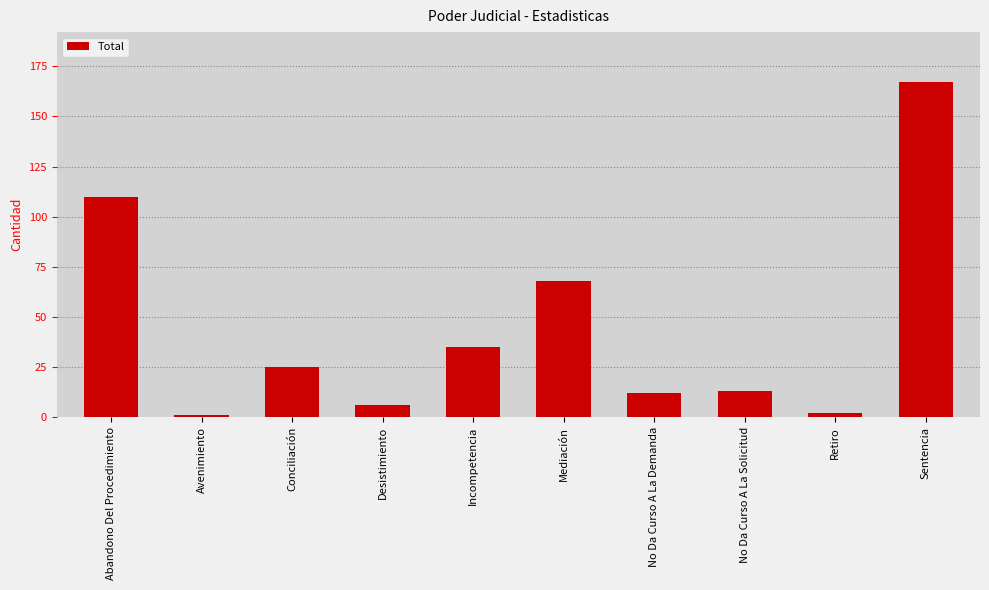

At which label does the data first exceed 25?

Abandono Del Procedimiento